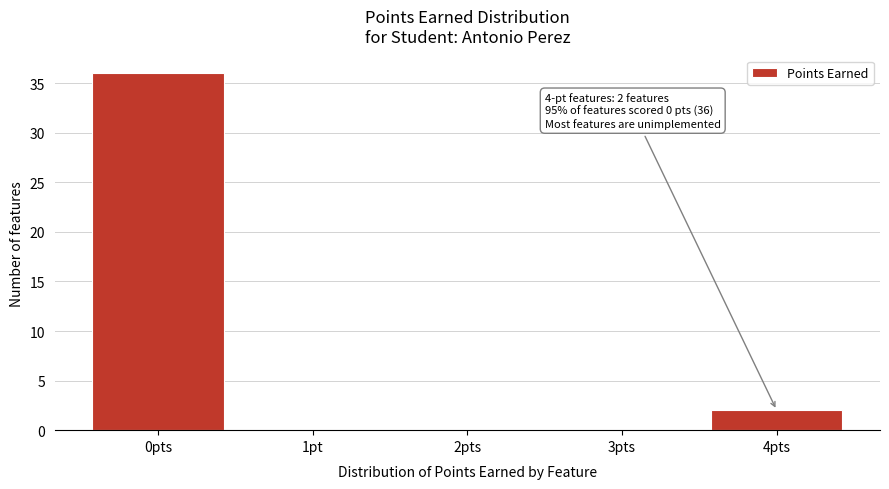

Reading left to right, transcribe all the data shown in this chart.

0pts=36	1pt=0	2pts=0	3pts=0	4pts=2